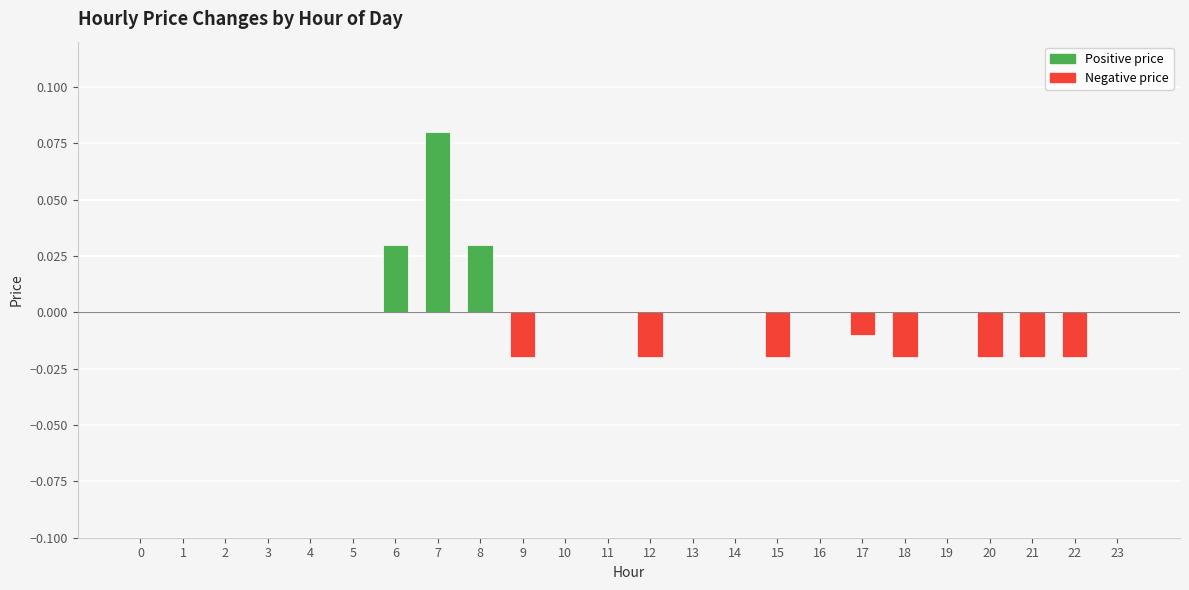

True or false: the data shows 0.0 at 1.

True